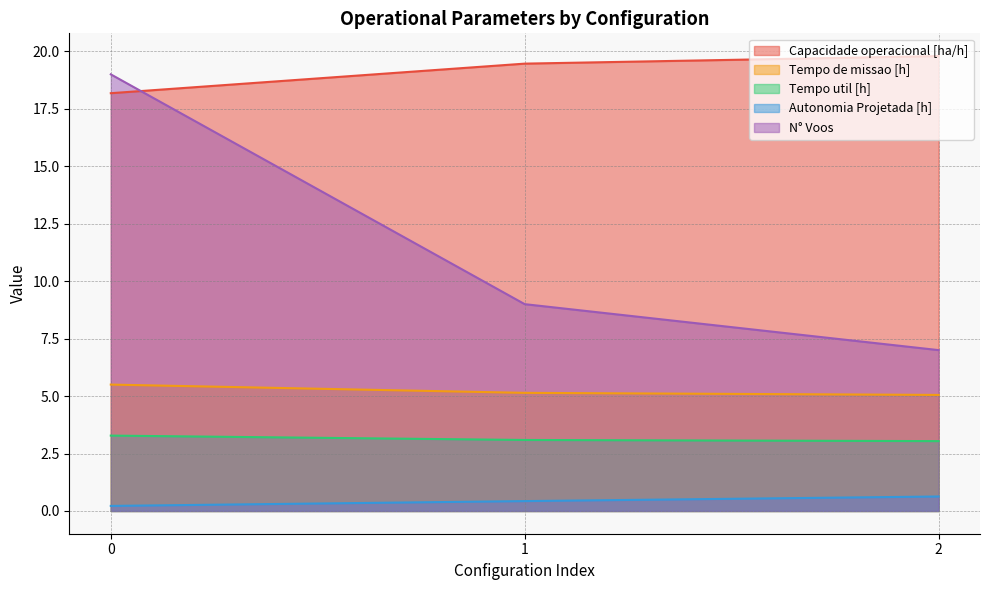

The Autonomia Projetada [h] series shows 0.4 at 0. True or false?

False